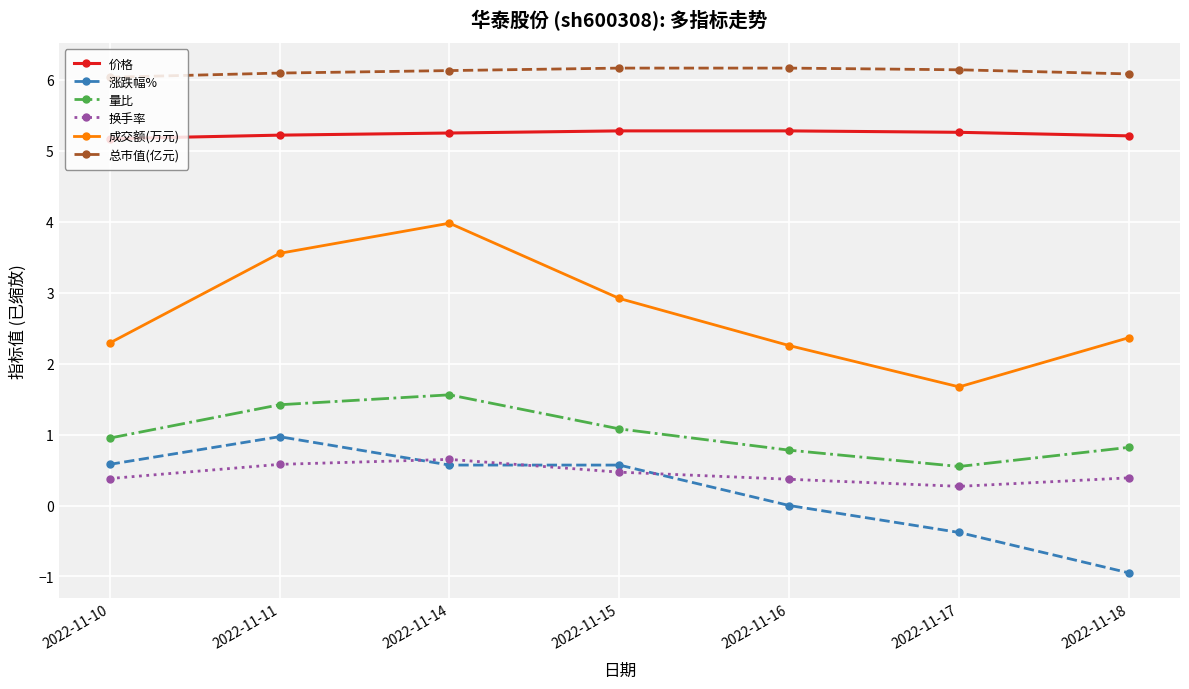

List the series in order of their peak value, highest first.

总市值(亿元), 价格, 成交额(万元), 量比, 涨跌幅%, 换手率